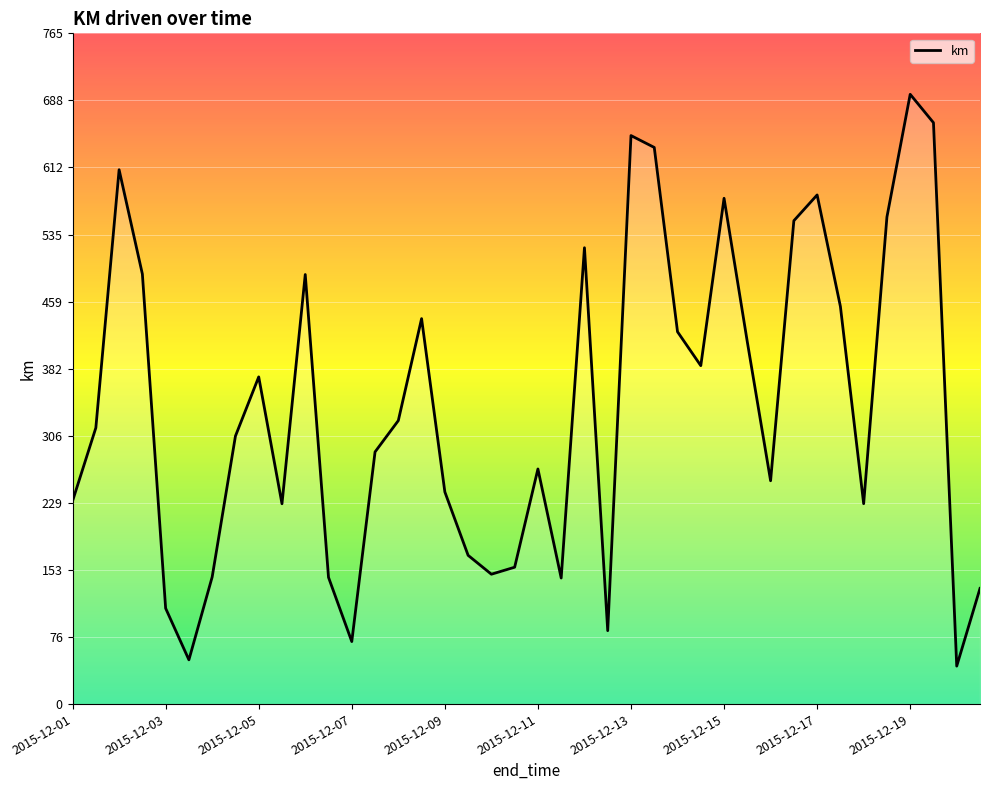

What is the minimum value shown in the chart?

43.3